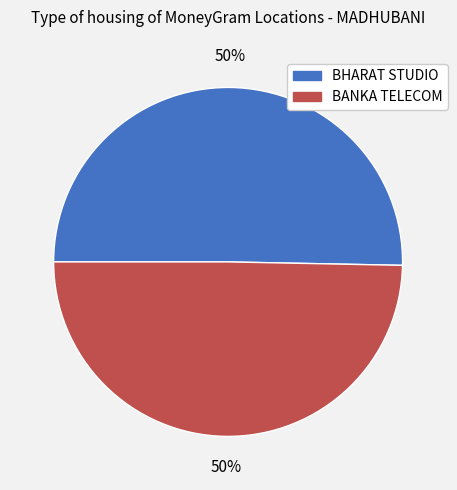

To the nearest percent, what portion does BANKA TELECOM represent?

50%